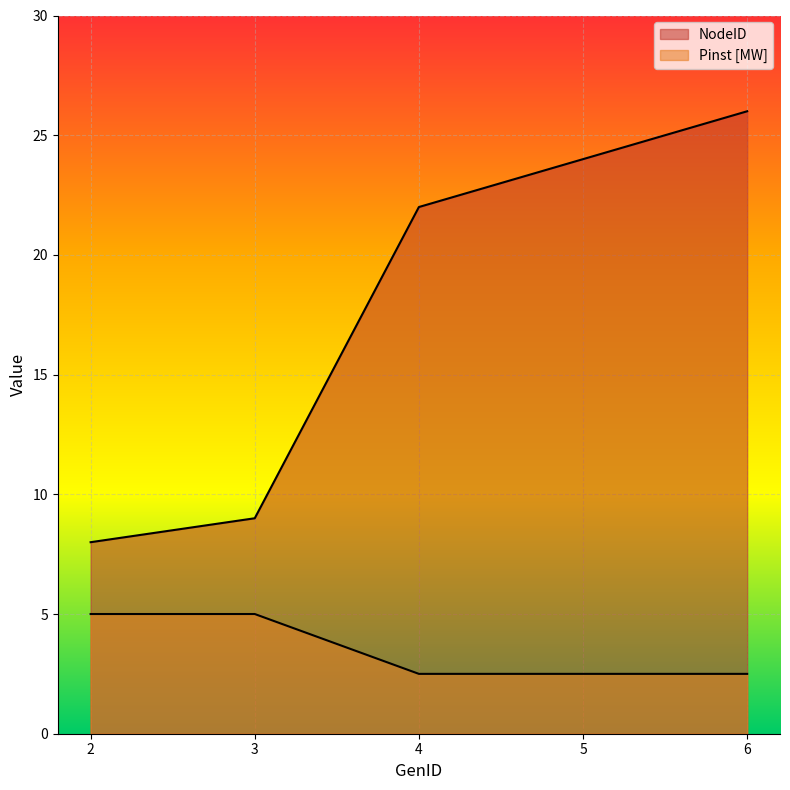

The value of NodeID at 6 is 37.2. True or false?

False